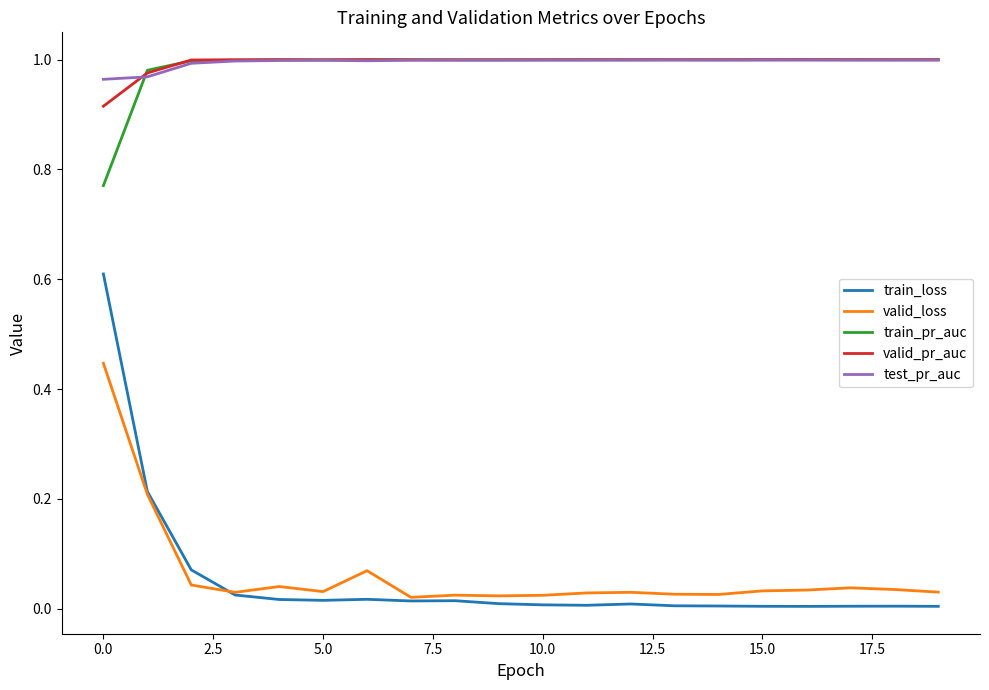

True or false: valid_loss and test_pr_auc cross at least once.

False